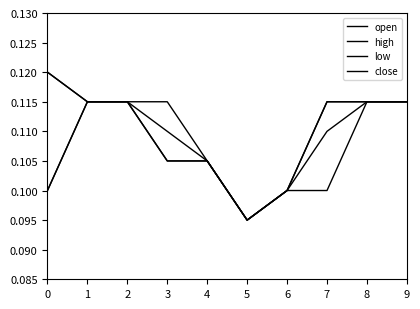

Reading right to left, extract all data points from this chart.

open: 0.1	0.1	0.1	0.1	0.1	0.1	0.1	0.1	0.1	0.1
high: 0.1	0.1	0.1	0.1	0.1	0.1	0.1	0.1	0.1	0.1
low: 0.1	0.1	0.1	0.1	0.1	0.1	0.1	0.1	0.1	0.1
close: 0.1	0.1	0.1	0.1	0.1	0.1	0.1	0.1	0.1	0.1